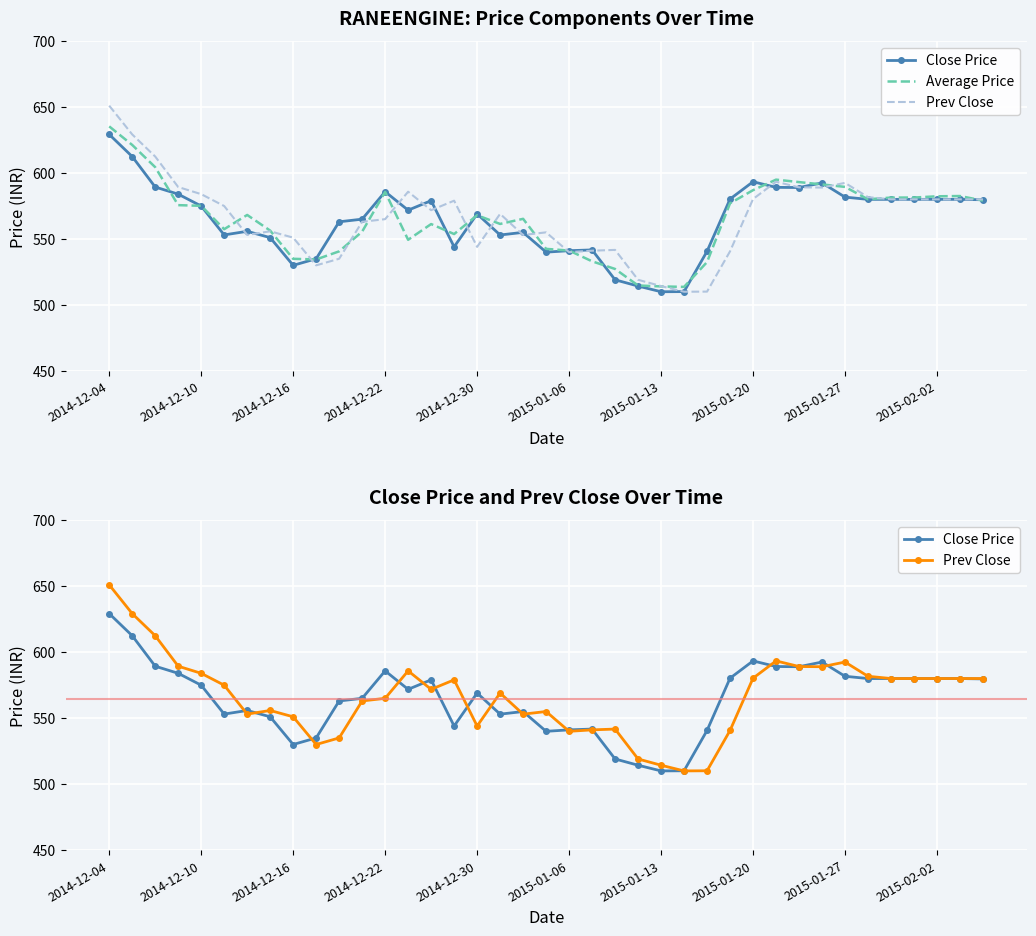

Which series has the largest range (max minus min)?

Prev Close